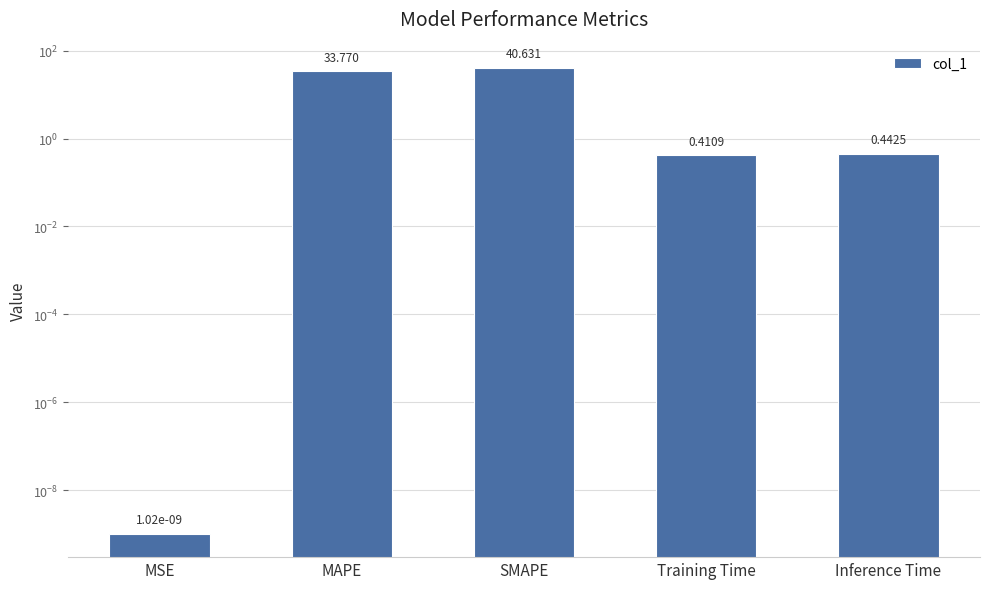

Reading left to right, list all the values displayed in this chart.

MSE=0.0	MAPE=33.8	SMAPE=40.6	Training Time=0.4	Inference Time=0.4